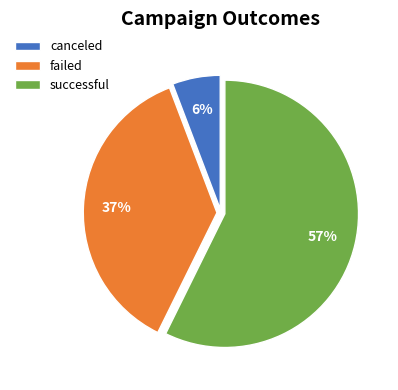

Rank the categories by value from highest to lowest.

successful, failed, canceled